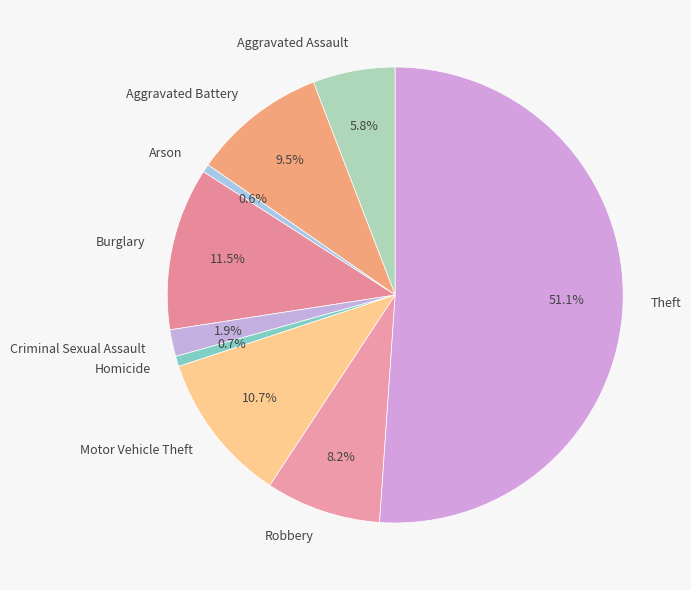

How many segments does this pie chart have?

9